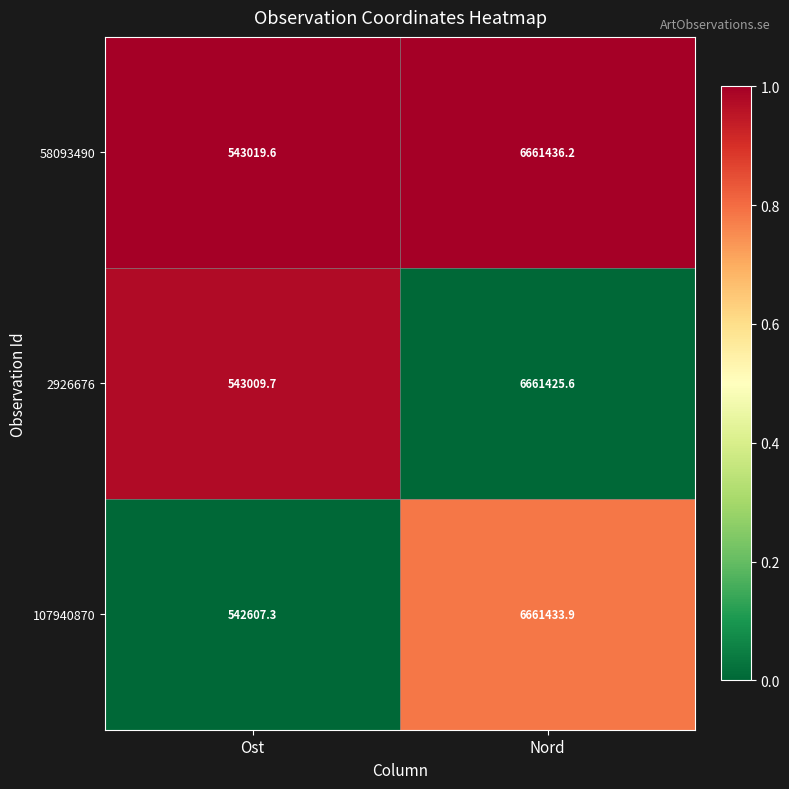

Between Ost and Nord, which series saw the biggest shift?

107940870